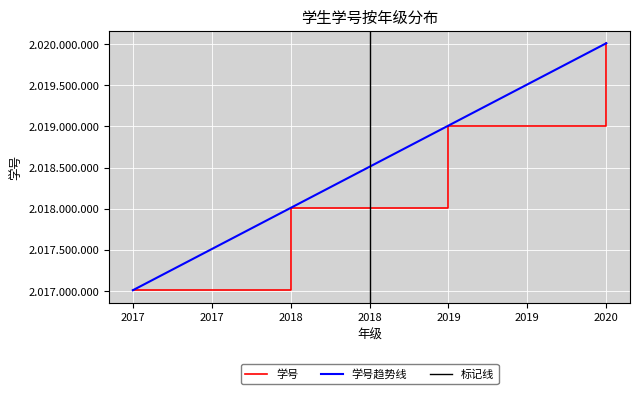

At which category does the chart reach its minimum across all series?

2017